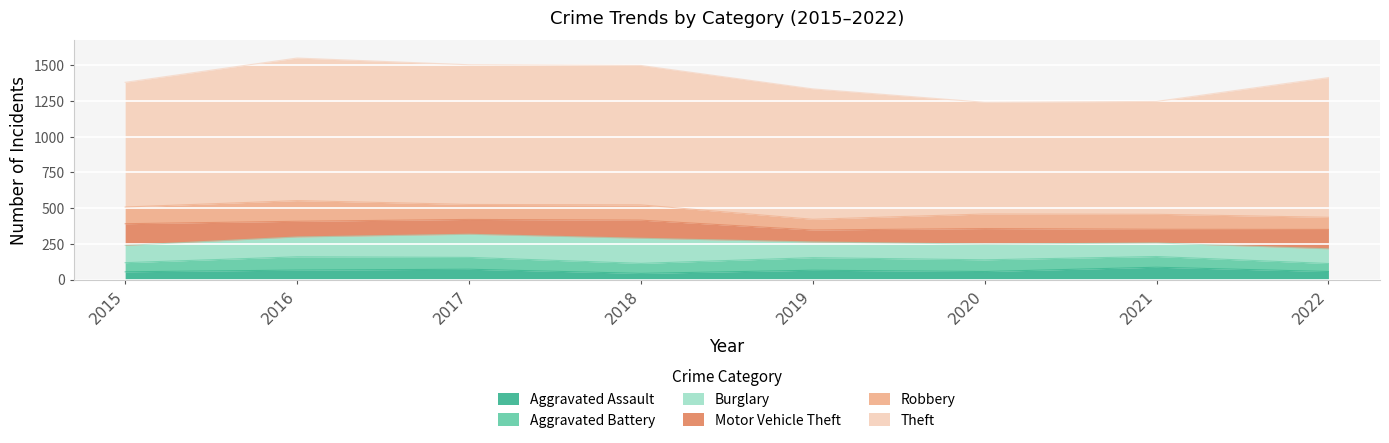

Reading left to right, list all the values displayed in this chart.

Aggravated Assault: 54	66	72	43	65	56	86	56
Aggravated Battery: 64	93	83	70	88	82	75	56
Burglary: 121	139	162	176	110	110	95	103
Motor Vehicle Theft: 152	110	104	127	84	109	96	136
Robbery: 117	145	105	107	75	102	105	85
Theft: 874	999	979	977	914	783	791	979